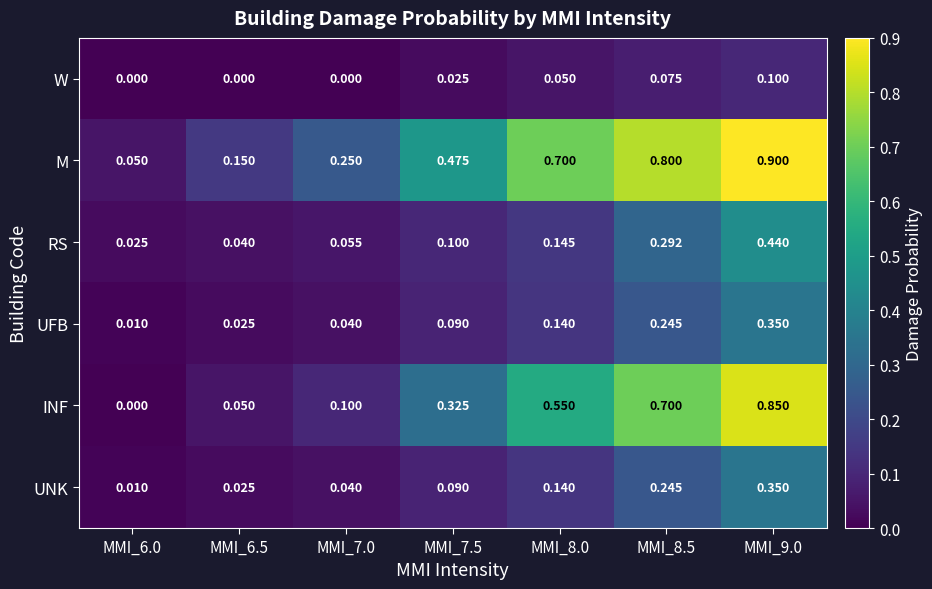

Which series has the largest total across all categories?

M